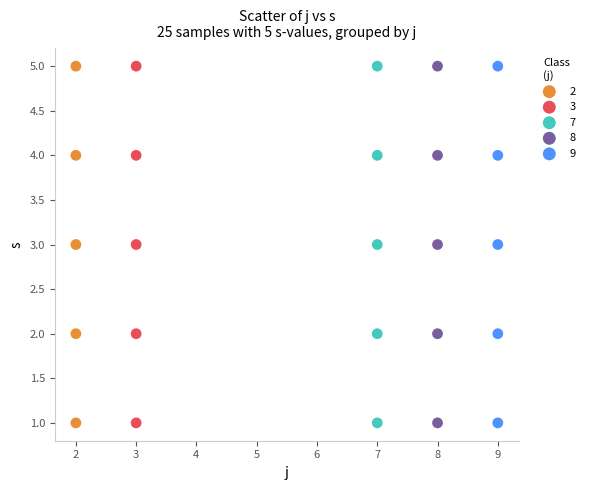

What are all the series names shown in the legend?

2, 3, 7, 8, 9